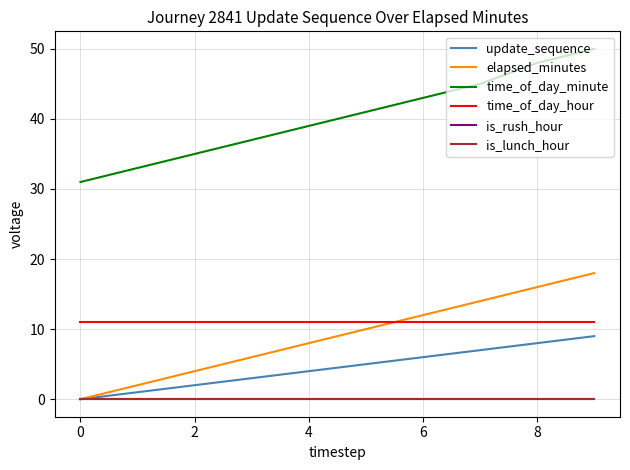

Is this an area chart (filled region under the line)?

No